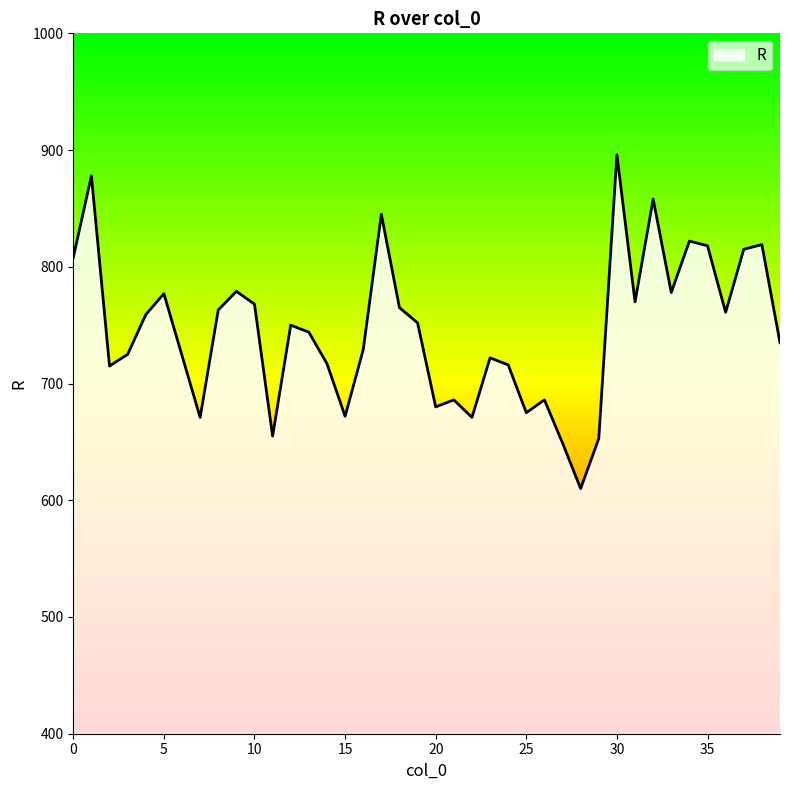

What is the difference between the maximum and minimum values?

286